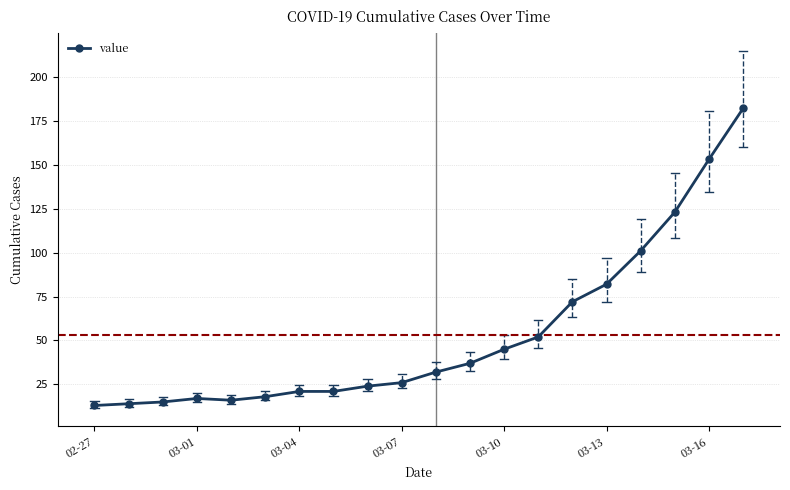

What is the sum of all values?

1064